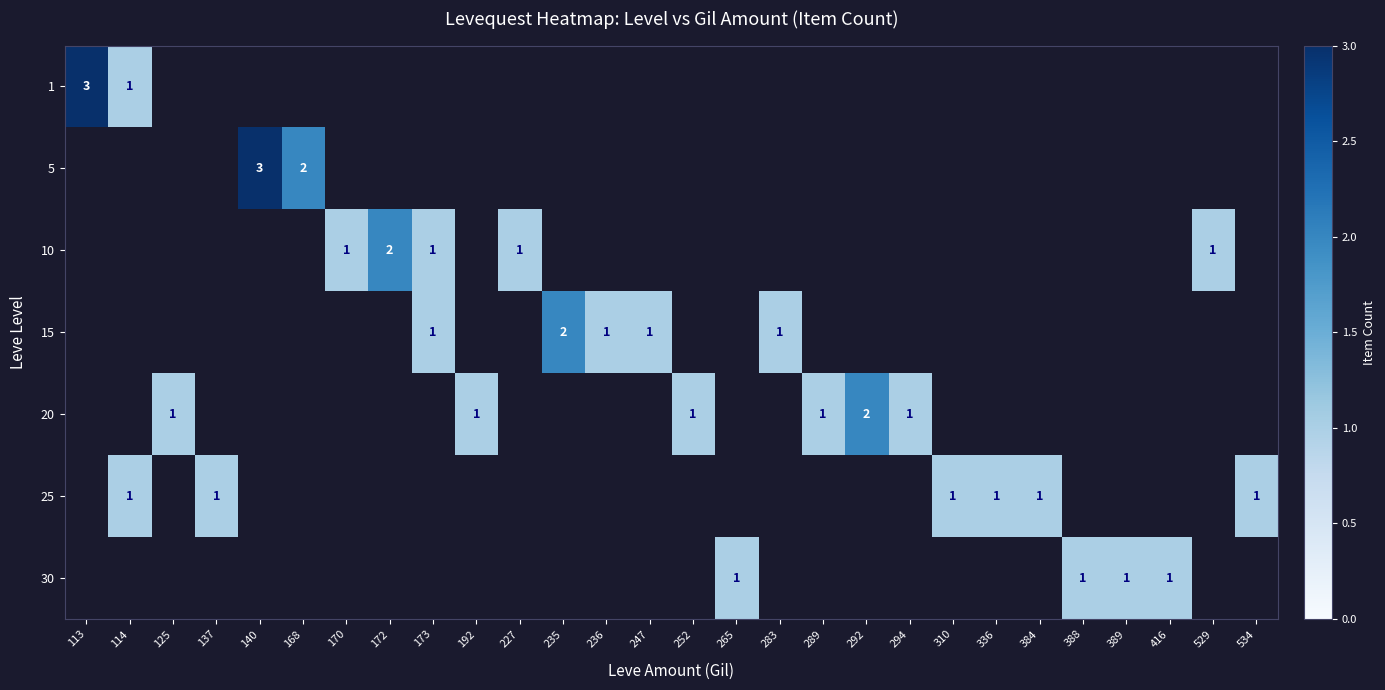

Is it true that 30 equals 1 at 416?

True